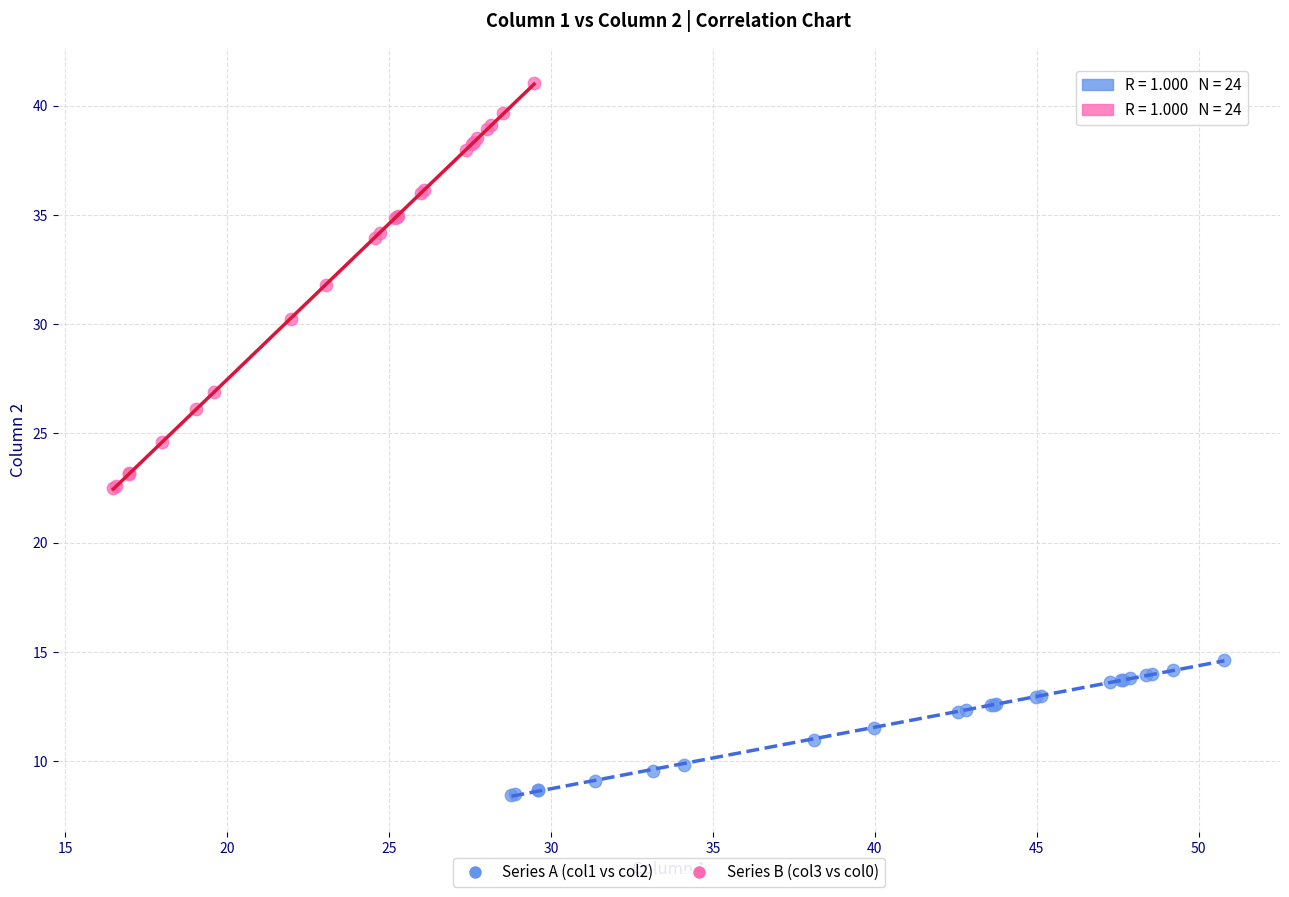

Which series contains the lowest Y value?

Series A (col1 vs col2)